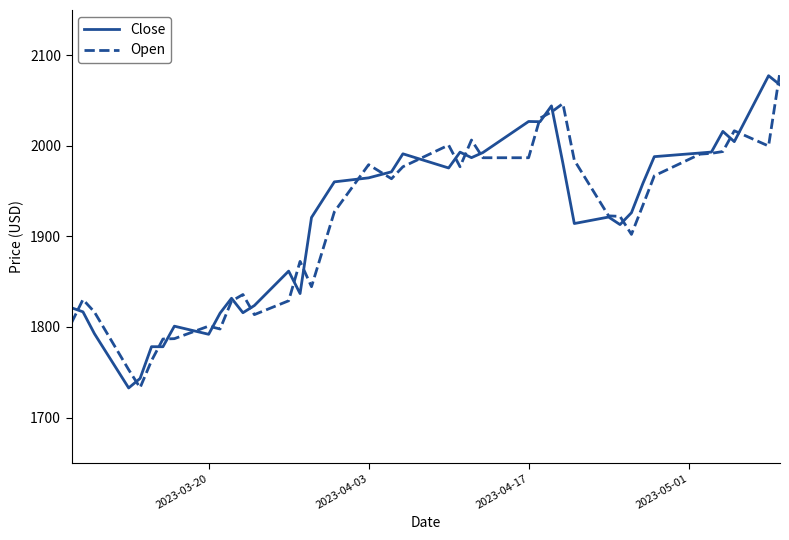

What is the maximum value for Open?

2081.9